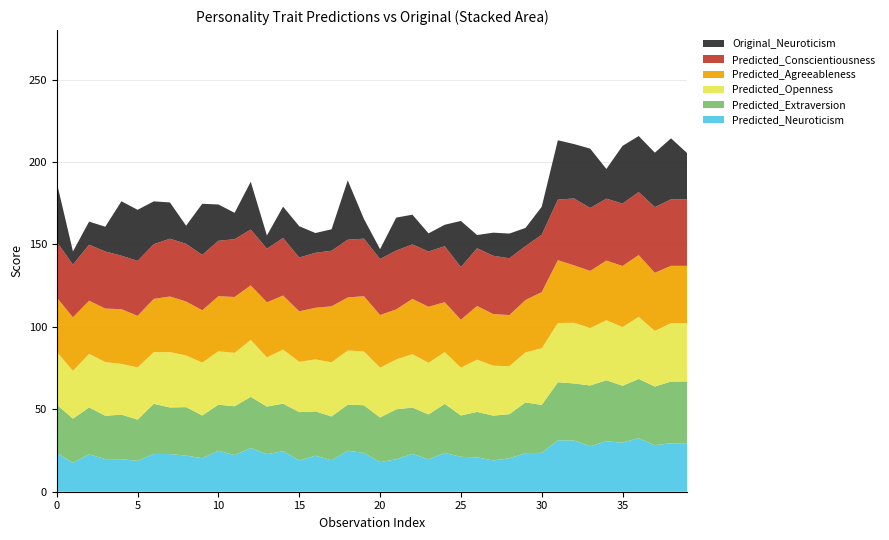

Reading left to right, list all the values displayed in this chart.

Predicted_Neuroticism: 23.4	17.5	22.7	19.8	19.7	18.7	22.9	22.8	21.9	20.3	24.9	22.2	26.5	22.8	24.6	19.0	21.9	19.1	24.9	23.6	18.0	19.7	22.9	19.6	23.6	21.2	20.8	18.9	20.3	23.4	23.6	31.2	31.0	27.6	30.5	29.8	32.5	28.2	29.4	29.4
Predicted_Extraversion: 29.4	26.8	28.4	26.3	27.0	25.0	30.4	28.3	29.4	26.0	27.9	29.6	31.0	28.9	28.8	29.3	26.9	26.6	27.9	28.9	27.1	30.3	28.1	27.2	29.7	25.1	27.6	27.2	26.8	30.8	29.0	35.2	34.6	36.8	37.1	34.5	35.9	35.6	37.4	37.4
Predicted_Openness: 32.0	29.0	32.5	32.5	30.8	31.6	31.3	33.6	31.3	32.0	32.4	32.4	34.5	29.8	32.8	30.5	31.5	32.8	32.9	32.6	30.2	30.2	32.4	31.3	31.4	29.0	31.7	30.3	29.1	30.3	34.4	35.9	36.8	34.9	36.4	35.6	37.6	33.7	35.5	35.5
Predicted_Agreeableness: 33.0	32.5	32.3	32.5	33.2	31.3	32.3	33.7	32.7	31.8	33.4	33.9	33.1	33.4	32.8	30.6	31.3	34.0	32.2	33.5	32.0	30.4	33.5	34.0	30.2	29.1	32.5	31.3	31.0	31.8	34.1	38.1	34.8	34.6	36.2	37.1	37.5	35.3	34.7	34.7
Predicted_Conscientiousness: 33.7	32.0	34.0	34.6	32.4	33.3	33.2	35.0	35.0	33.6	33.6	35.0	33.9	32.5	34.9	32.6	33.4	33.7	35.0	34.9	34.0	35.7	33.1	33.5	34.0	31.9	35.0	35.4	34.5	32.7	34.8	36.7	40.5	38.2	37.6	37.8	38.2	39.9	40.3	40.3
Original_Neuroticism: 36.0	8.0	14.0	15.0	33.0	31.0	26.0	22.0	11.0	31.0	22.0	16.0	29.0	8.0	19.0	19.0	12.0	13.0	36.0	12.0	6.0	20.0	18.0	11.0	13.0	28.0	8.0	14.0	15.0	11.0	17.0	36.0	33.0	36.0	18.0	35.0	34.0	33.0	37.0	28.0